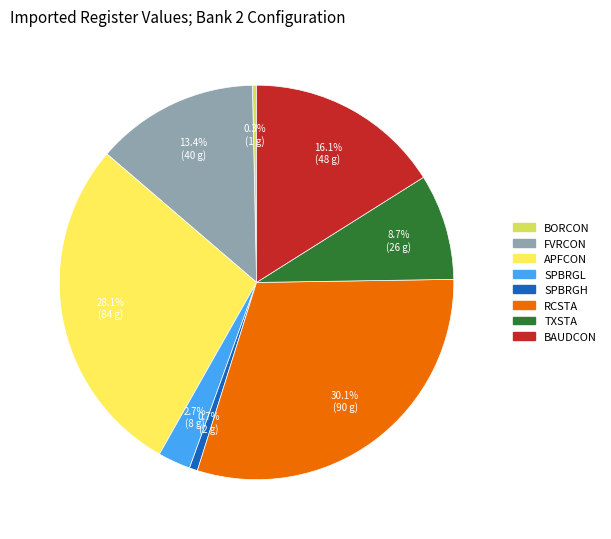

How many slices are in this pie chart?

8